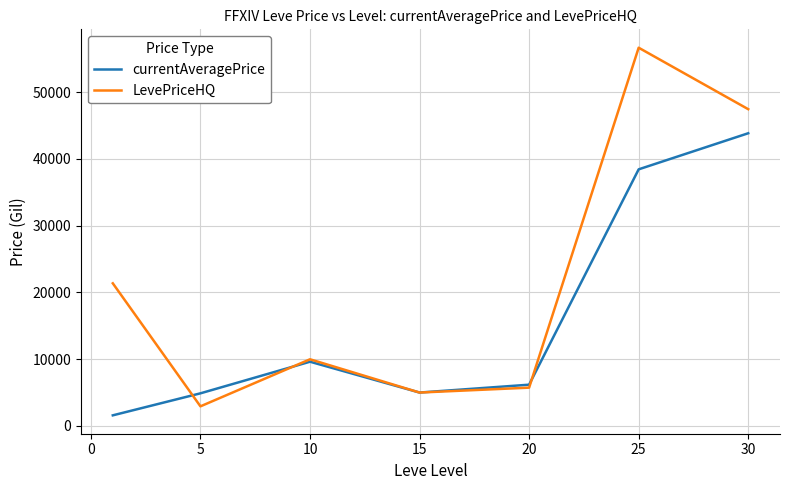

List the series in order of their peak value, highest first.

LevePriceHQ, currentAveragePrice